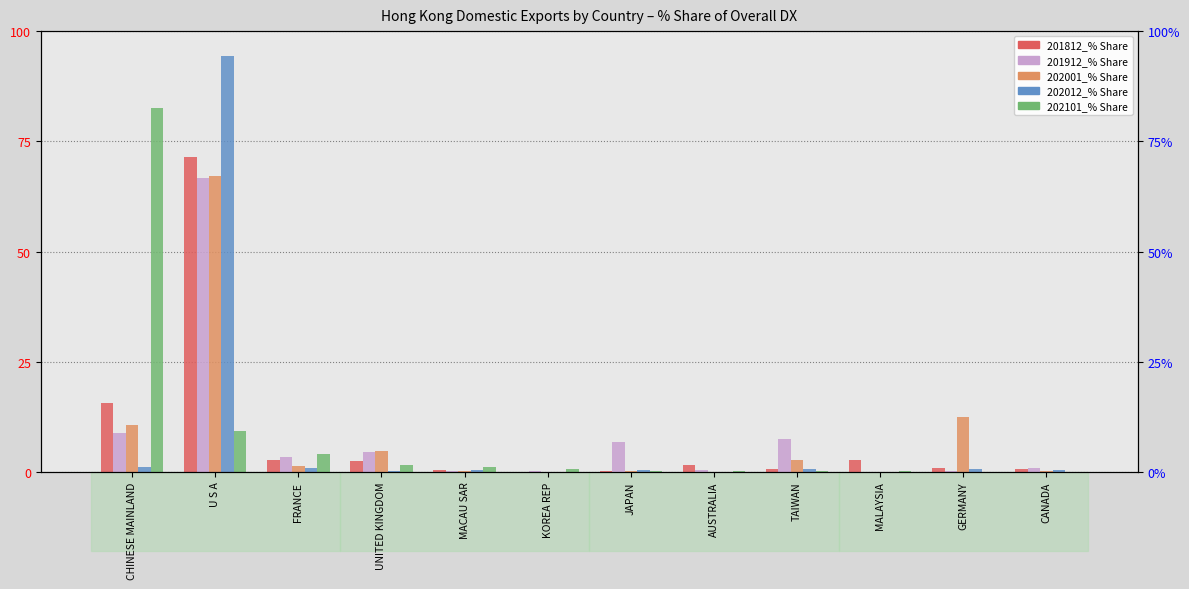

At which category is the sum across all series the highest?

U S A